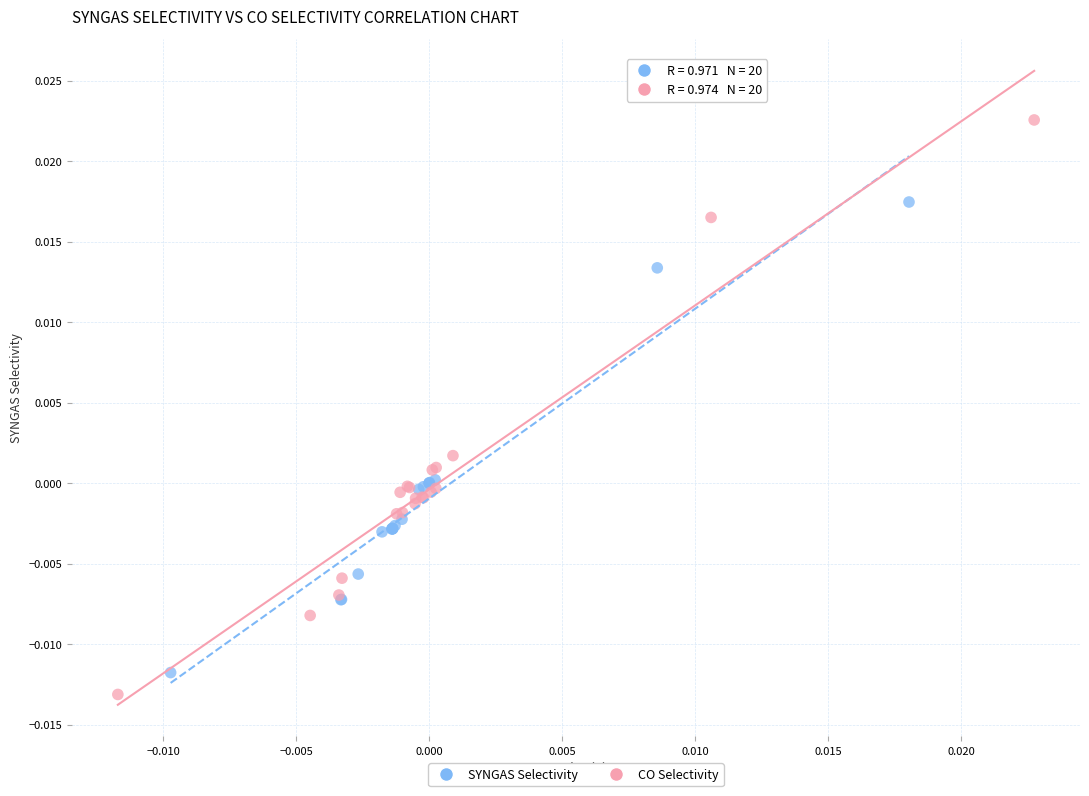

Which series has the widest spread of Y values?

CO Selectivity